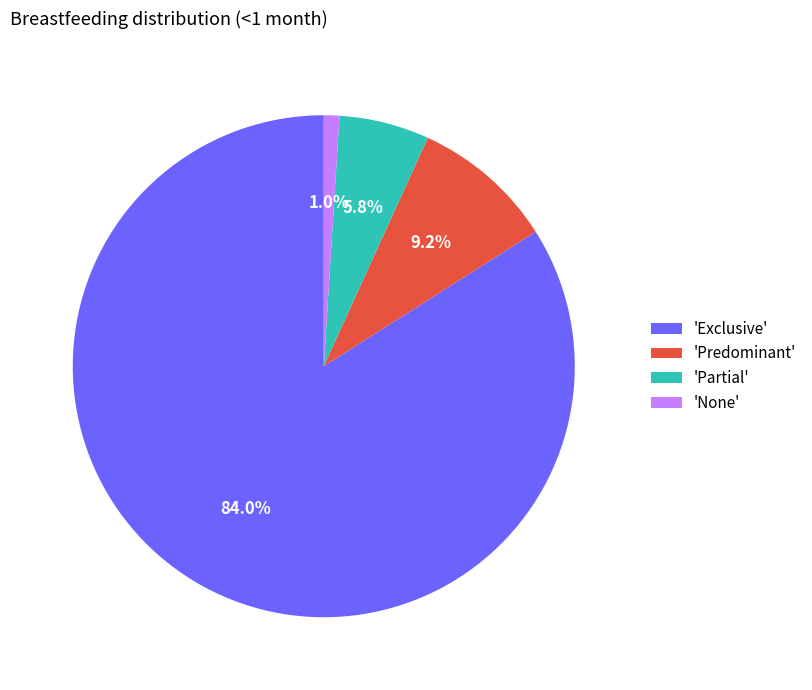

Which slice is the smallest?

'None'